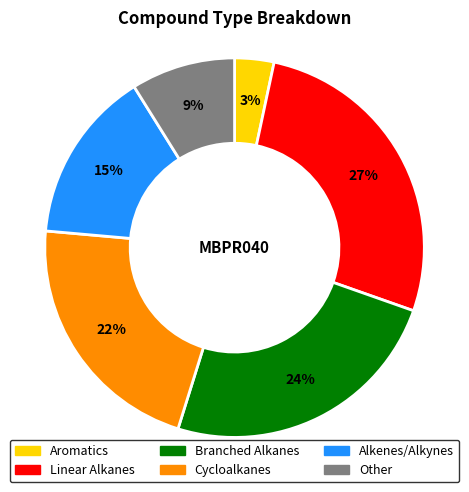

To the nearest percent, what is the difference between the largest and smallest slice percentages?

24%